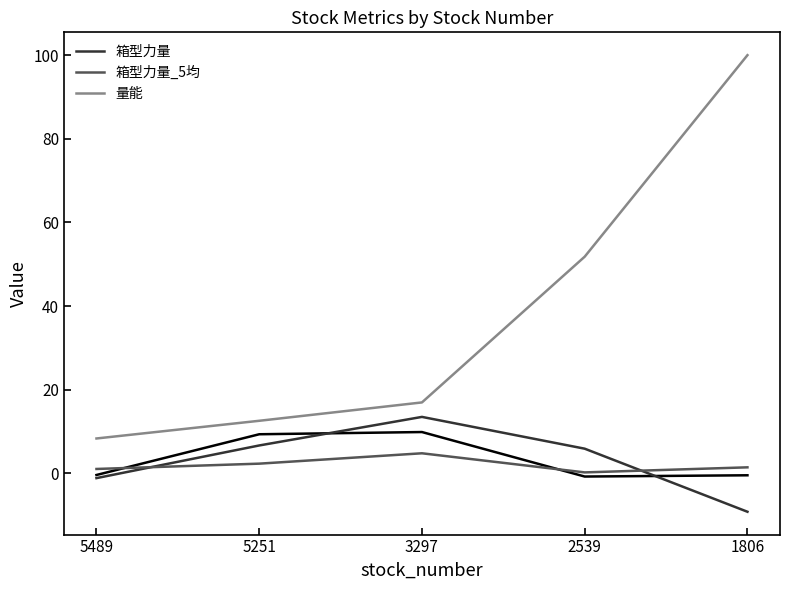

What is the average value of the 量能 series?

37.9